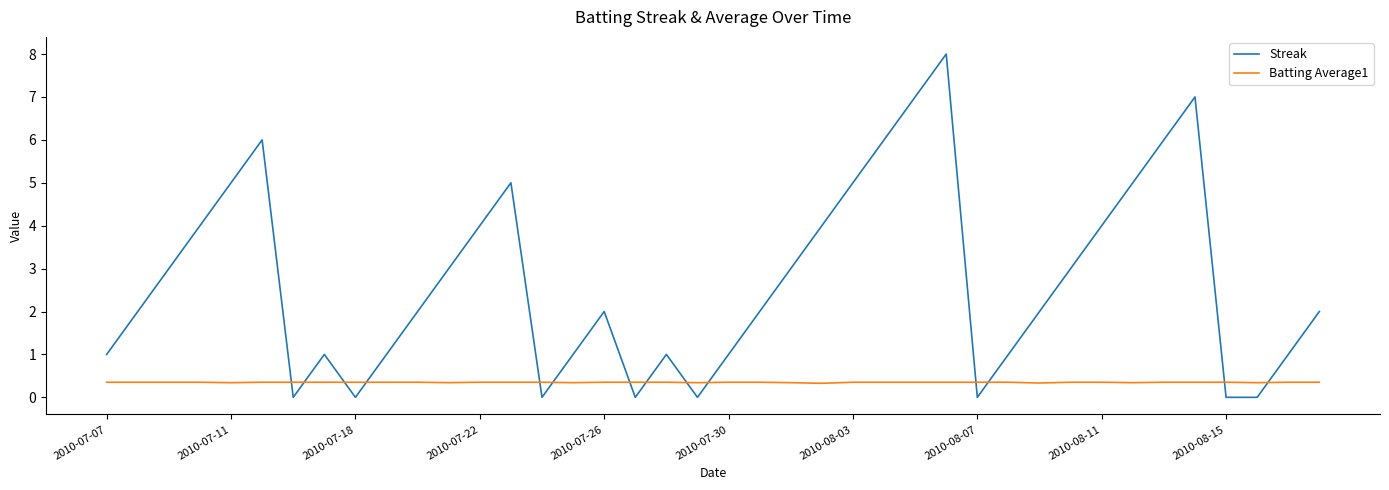

Which series has the largest range (max minus min)?

Streak